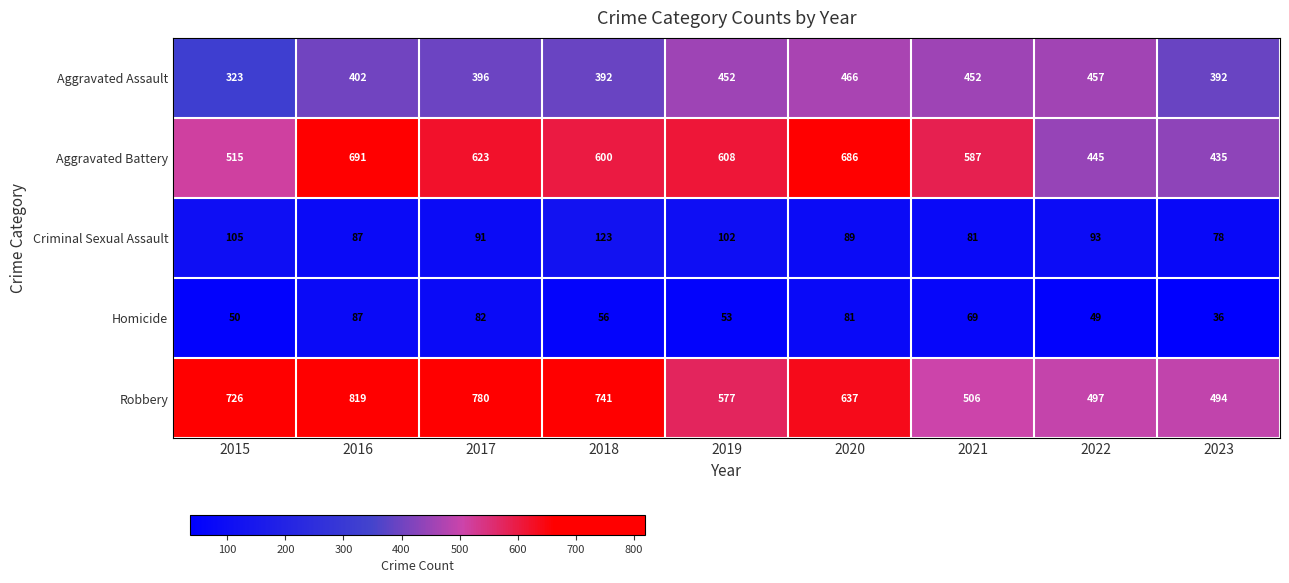

Which category has the highest value across all series?

2016